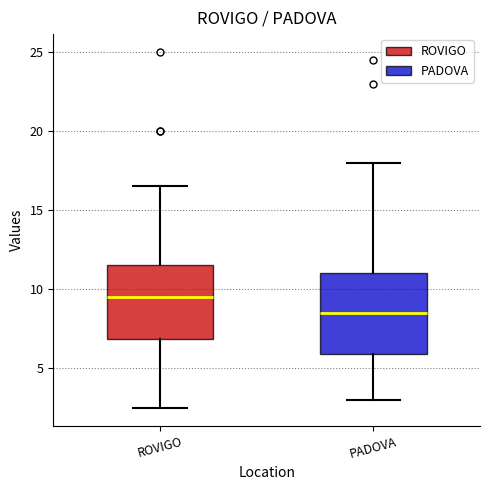

Which box has the highest median line?

ROVIGO